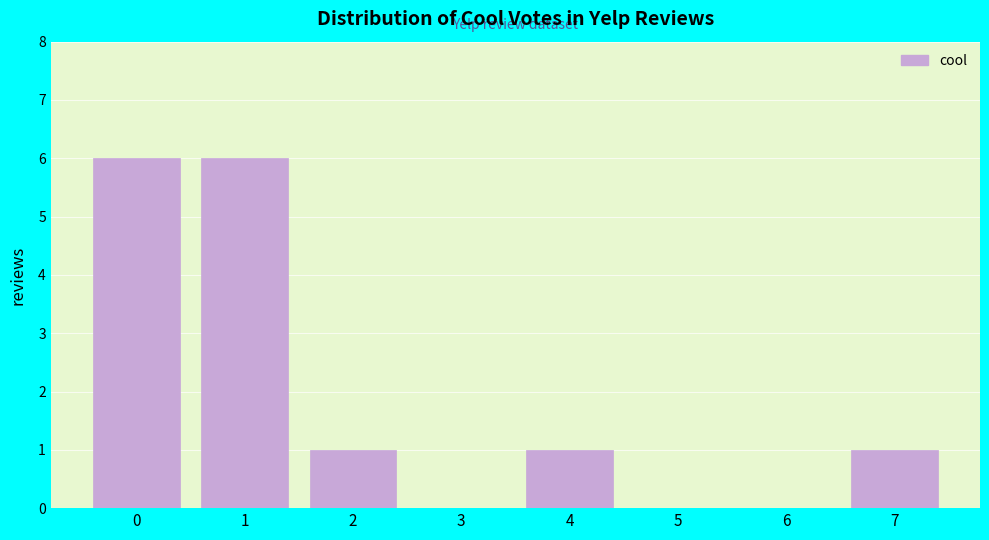

Reading left to right, what are all the values shown in this chart?

0=6	1=6	2=1	3=0	4=1	5=0	6=0	7=1